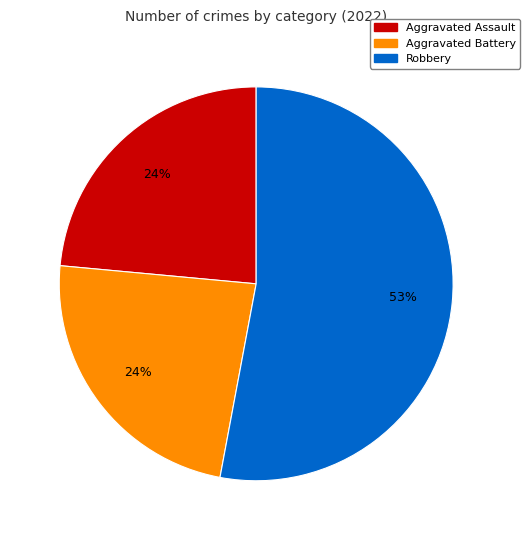

Is there any slice that represents more than half of the pie?

Yes